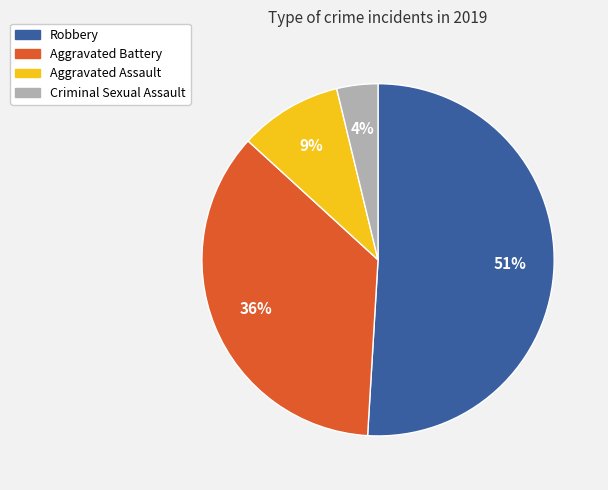

Which slice is the largest?

Robbery